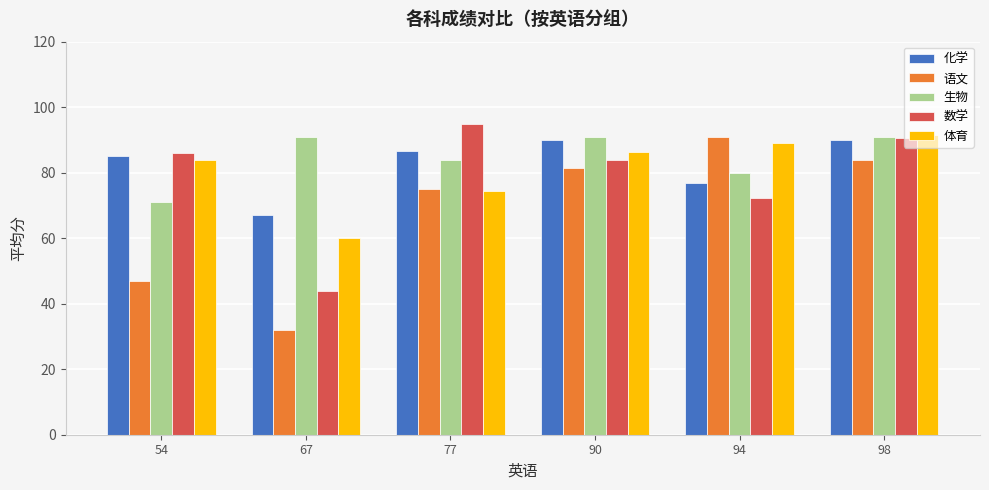

What is the average value of the 数学 series?

78.6